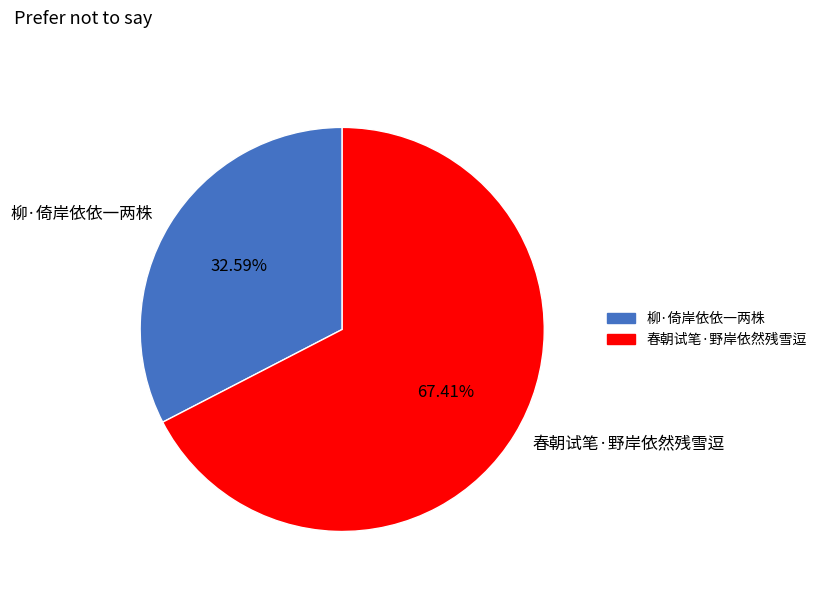

Rank the categories by value from highest to lowest.

春朝试笔·野岸依然残雪逗, 柳·倚岸依依一两株